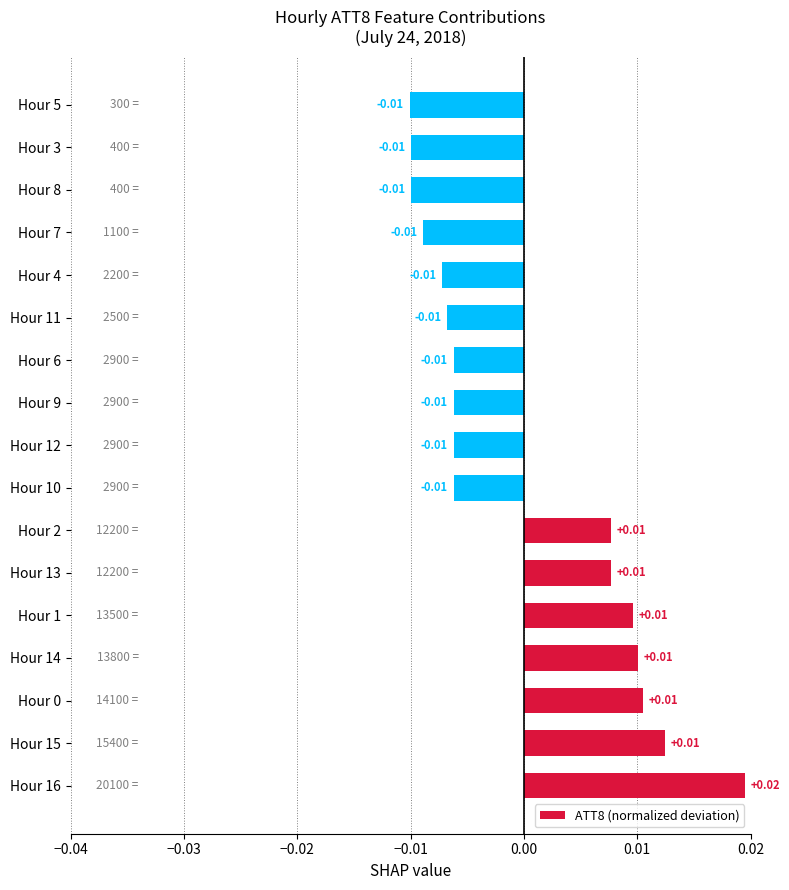

Does the chart contain any negative values?

Yes